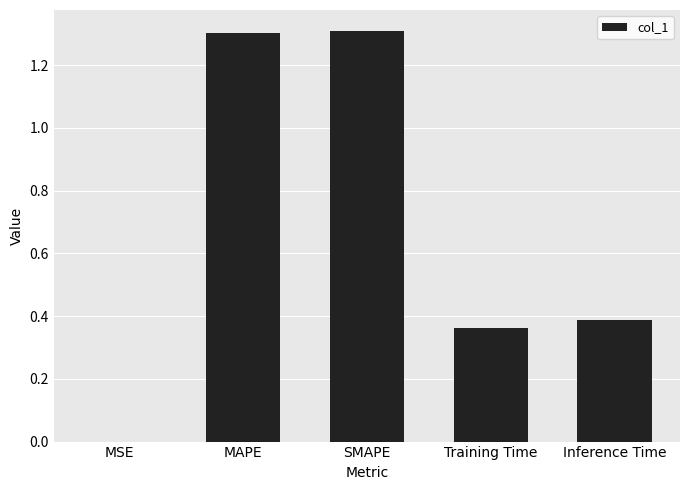

Read the value at MAPE.

1.3